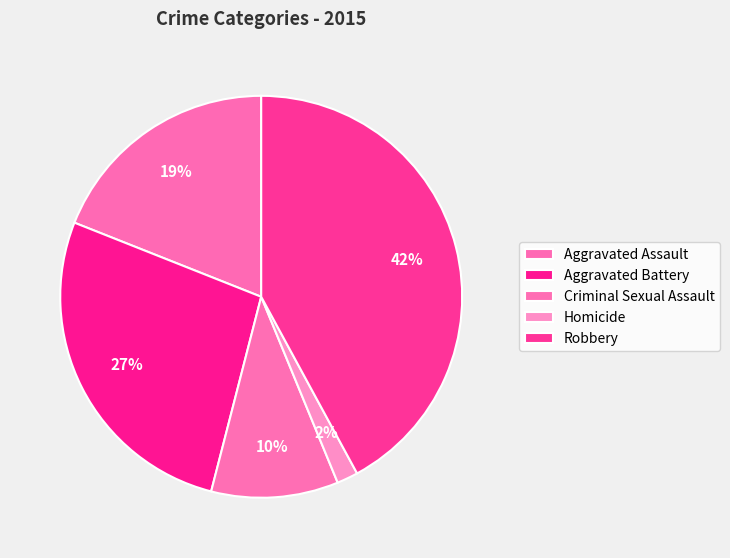

Count the number of slices in the pie.

5